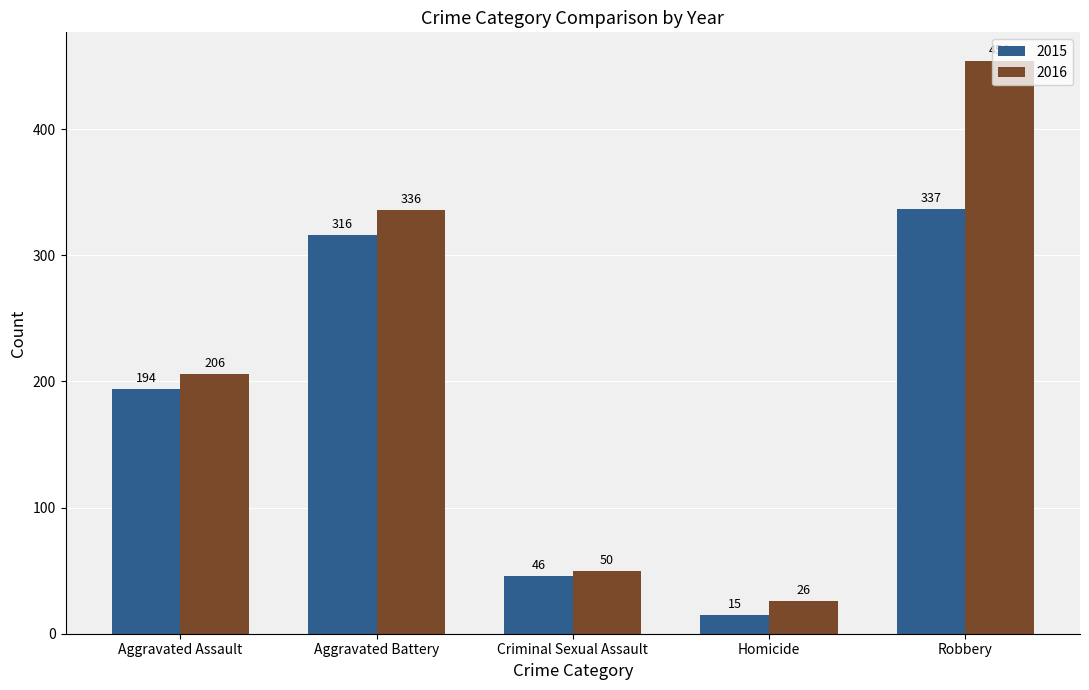

Where is 2016 nearest to the value 240?

Aggravated Assault